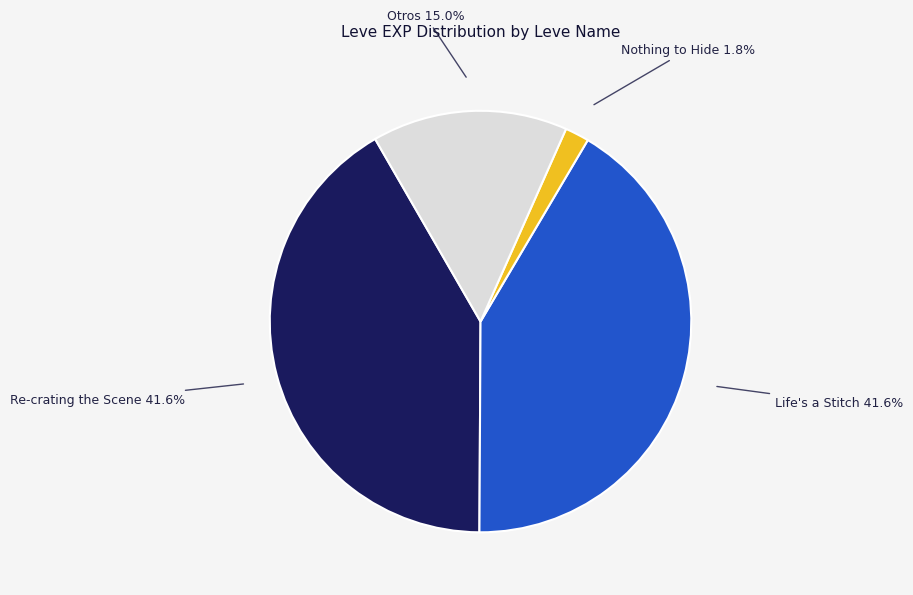

Is there any slice that represents more than half of the pie?

No